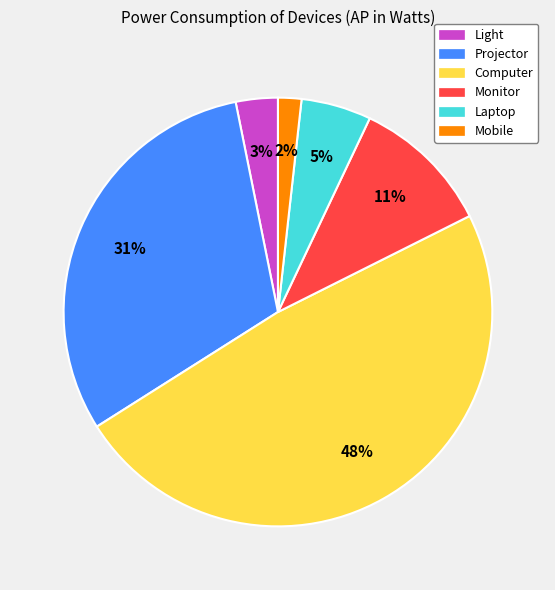

Between Computer and Monitor, which is larger?

Computer